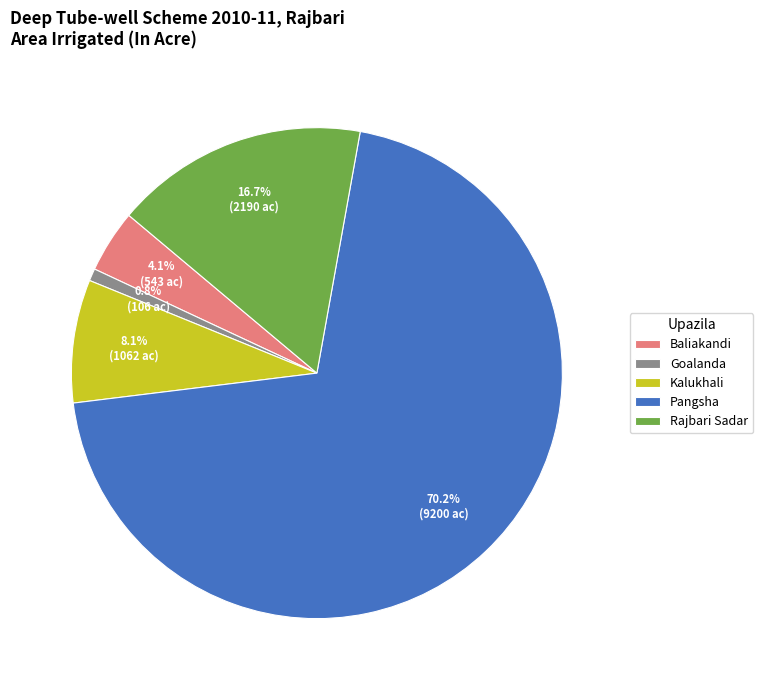

Is it true that Kalukhali is 3% of the pie?

False